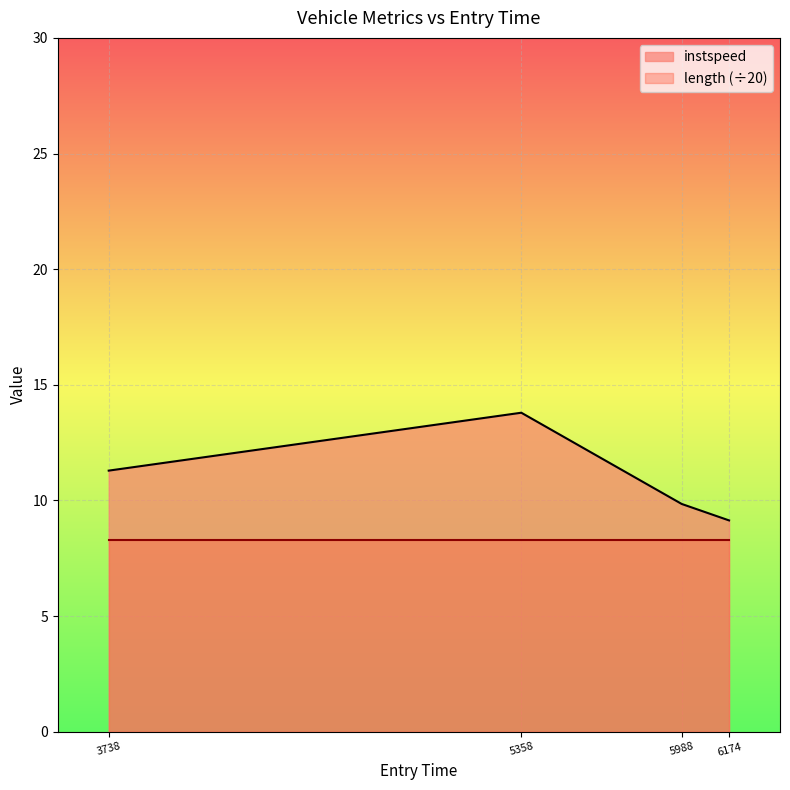

Which series has the widest spread of values?

instspeed